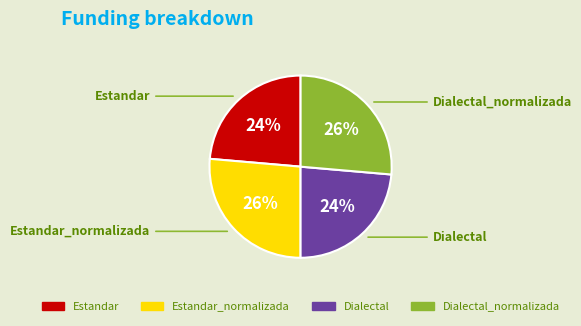

To the nearest percent, what is the average slice percentage?

25%